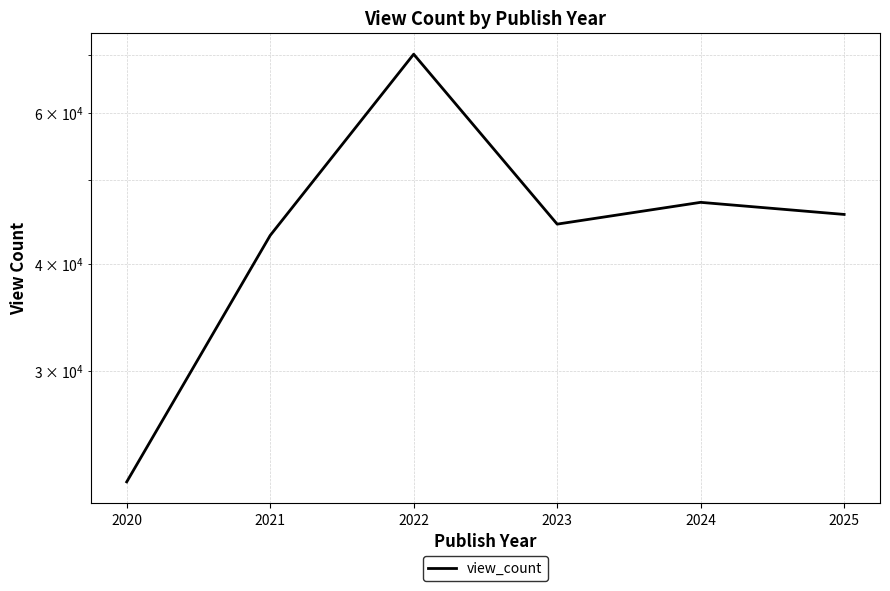

The value at 2020 is 8397.1. True or false?

False